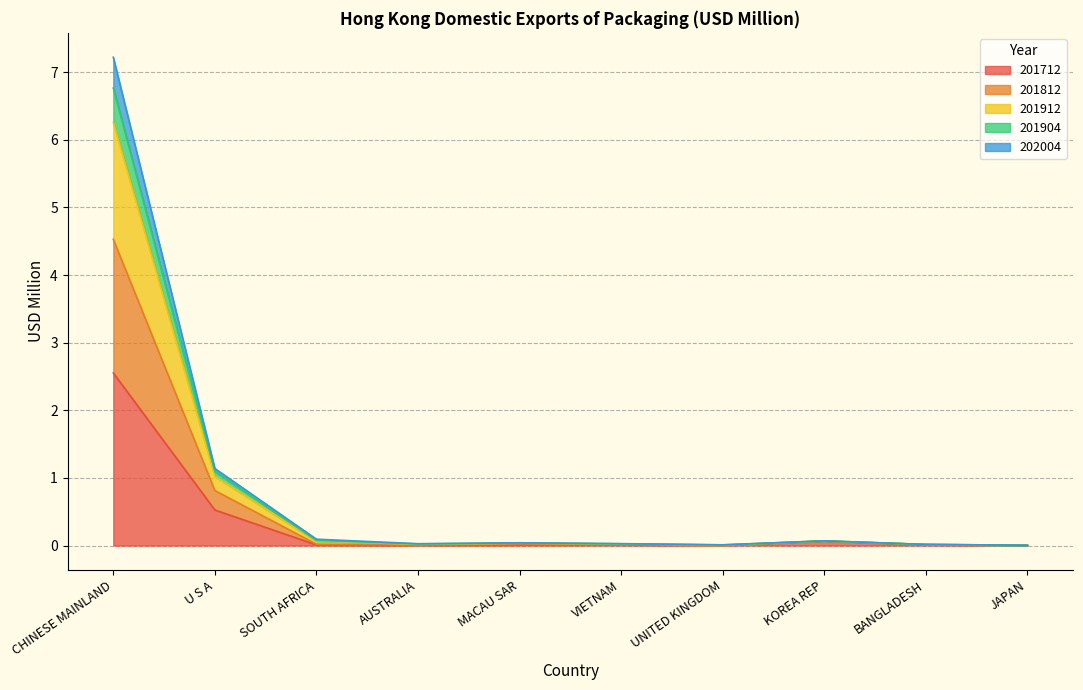

True or false: 201712 and 201904 intersect in this chart.

False